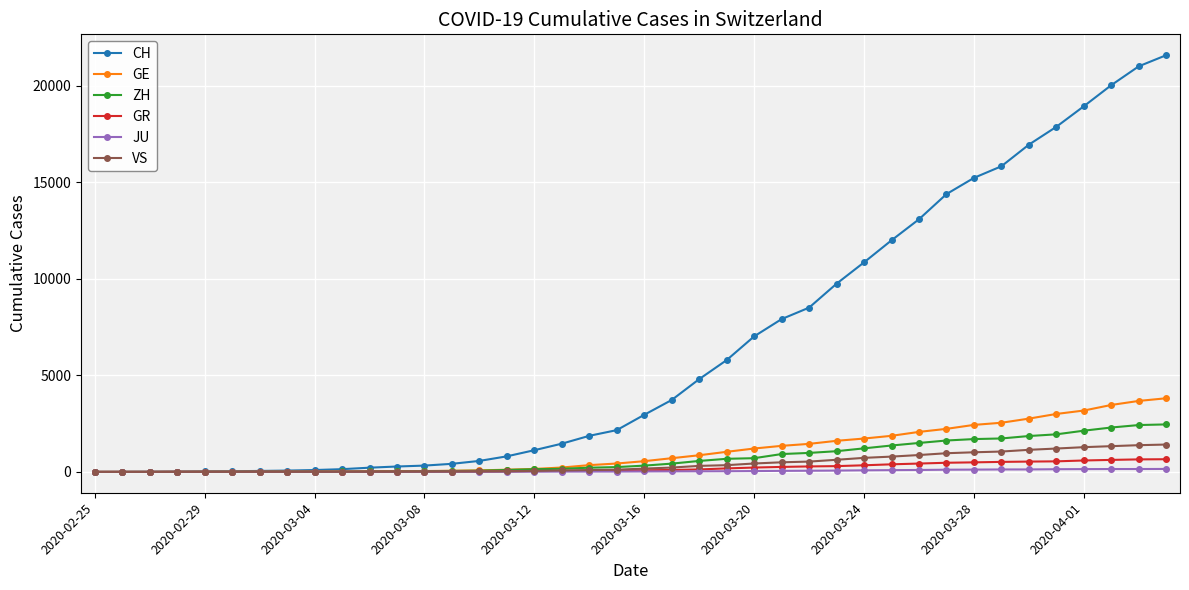

What is the value of the ZH point at the 23rd from the left?

568